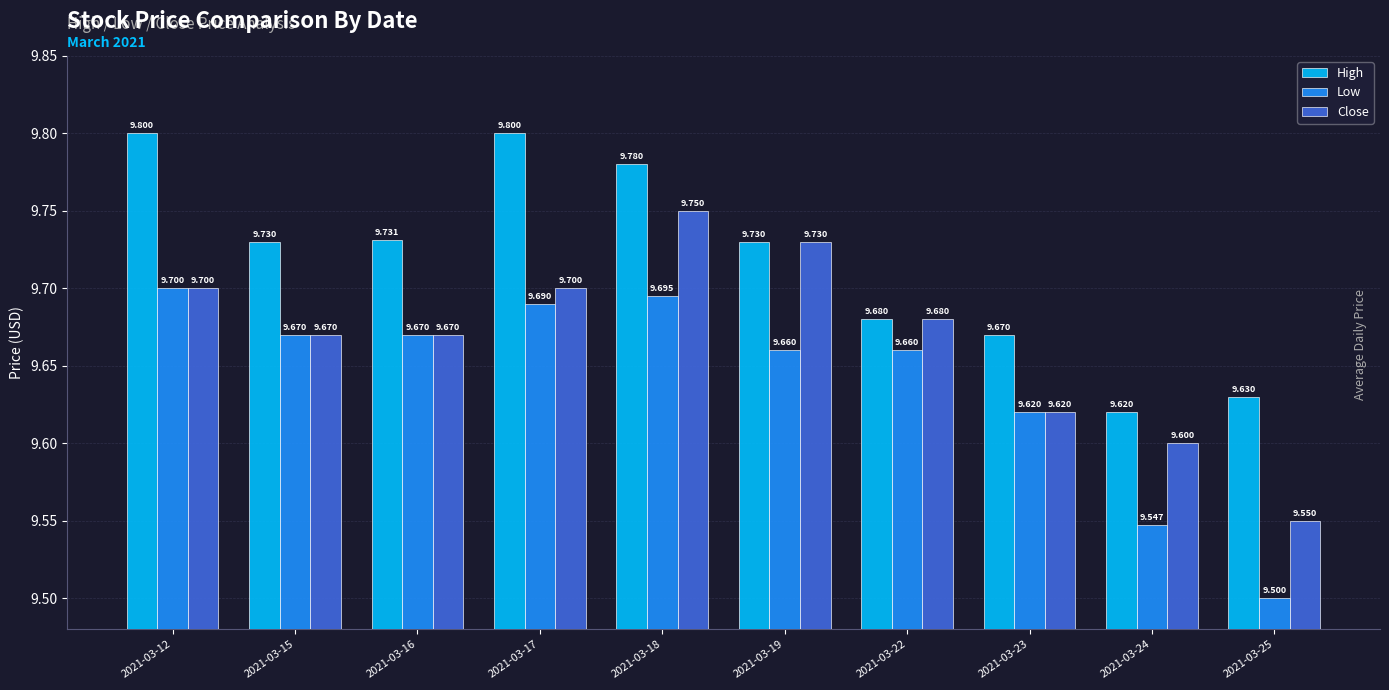

Where is Close nearest to the value 9?

2021-03-25